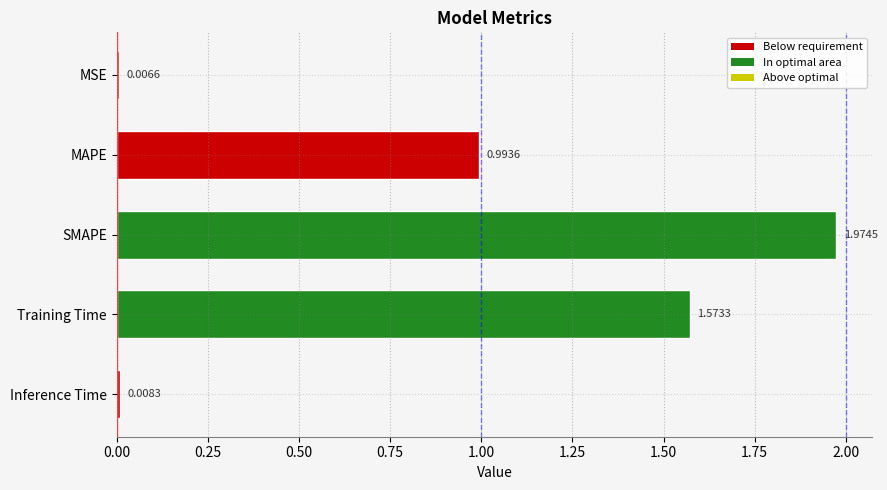

What is the change in value from MSE to SMAPE?

+2.0